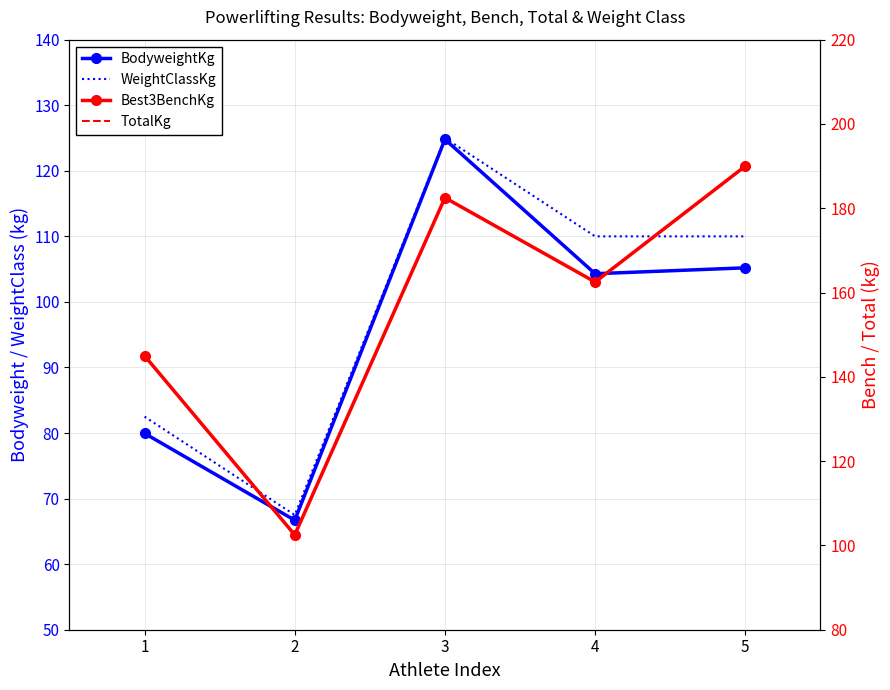

What is the sum of all TotalKg values?

782.5